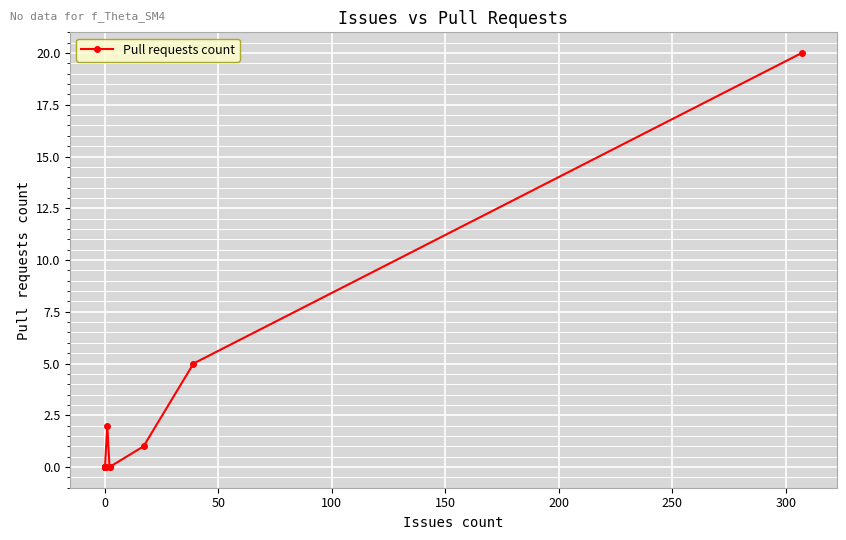

Is it true that the value at 0 is -12?

False